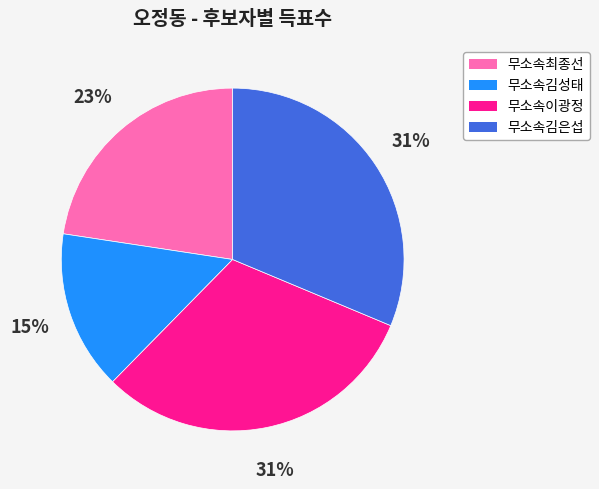

Which slice is the smallest?

무소속김성태